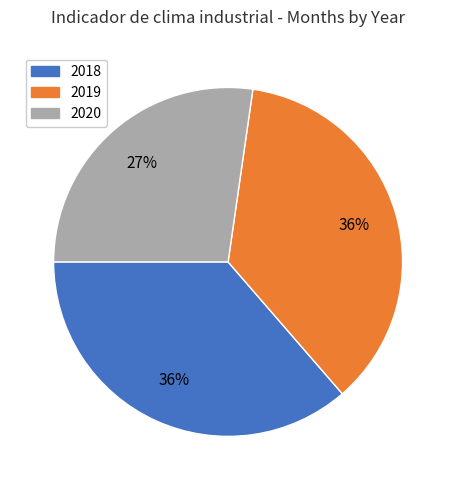

To the nearest percent, what portion does 2019 represent?

36%